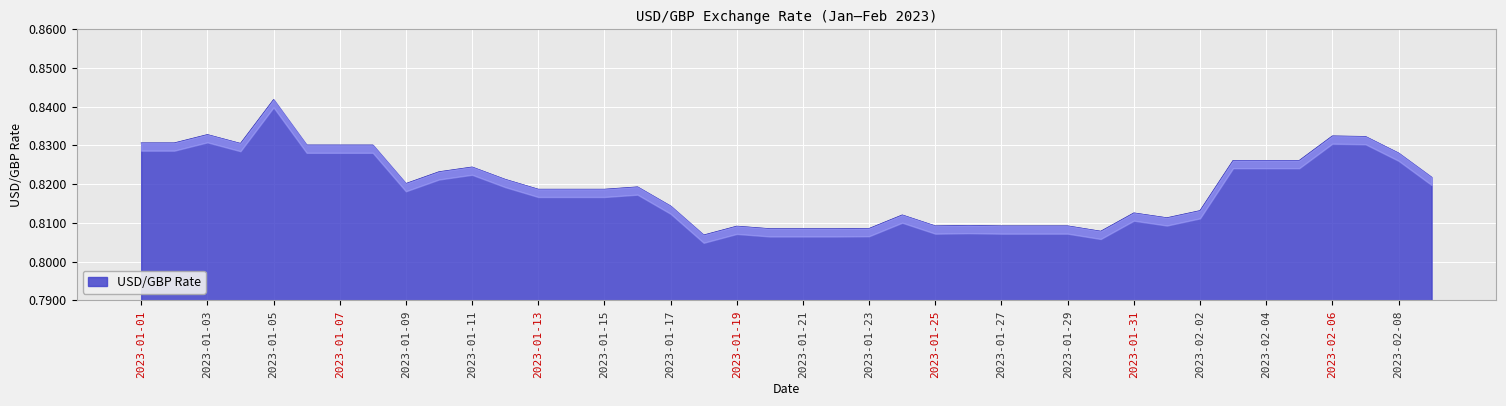

At which category does the chart reach its peak across all series?

2023-01-05